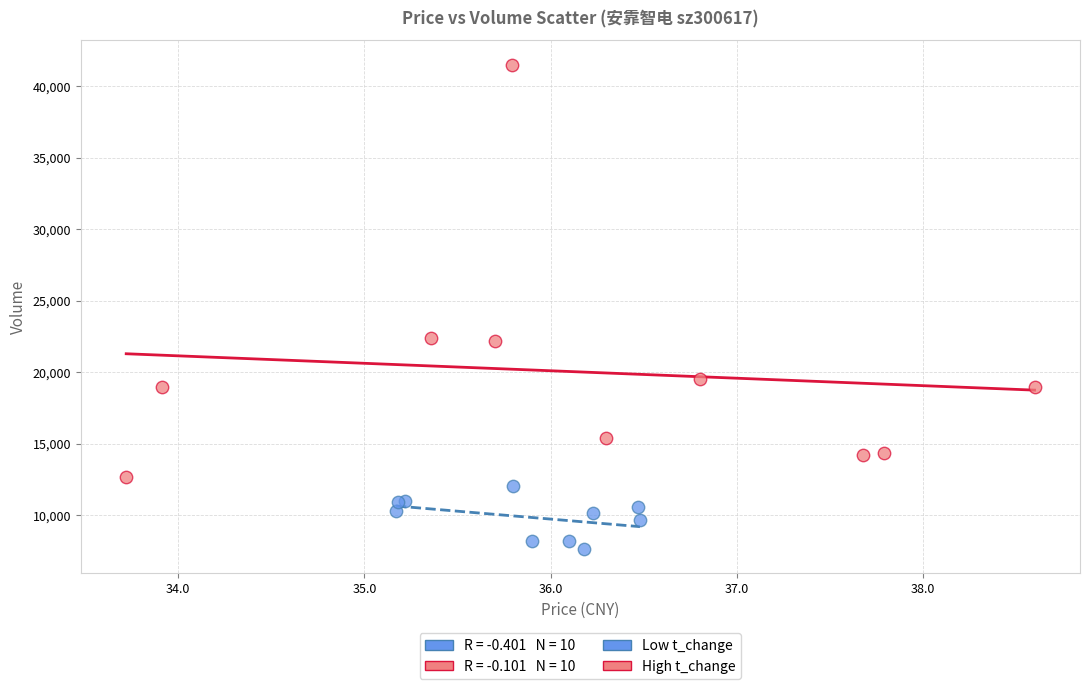

Which series contains the lowest Y value?

Low t_change